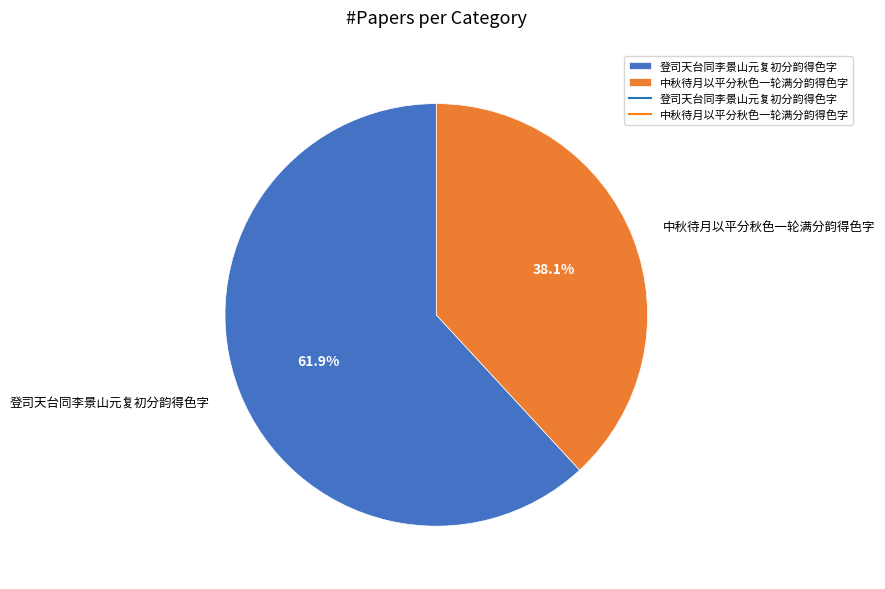

Is it true that 登司天台同李景山元复初分韵得色字 is 72% of the pie?

False